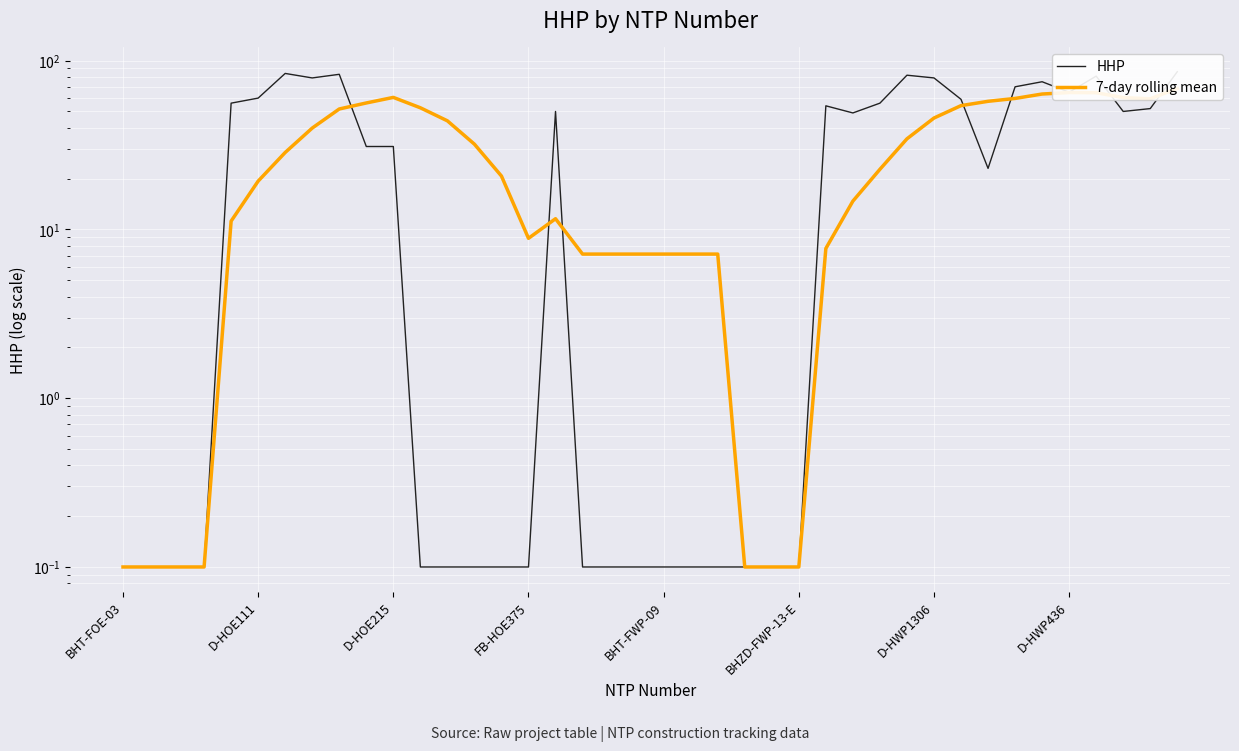

Between 25 and 31, which is larger?

31